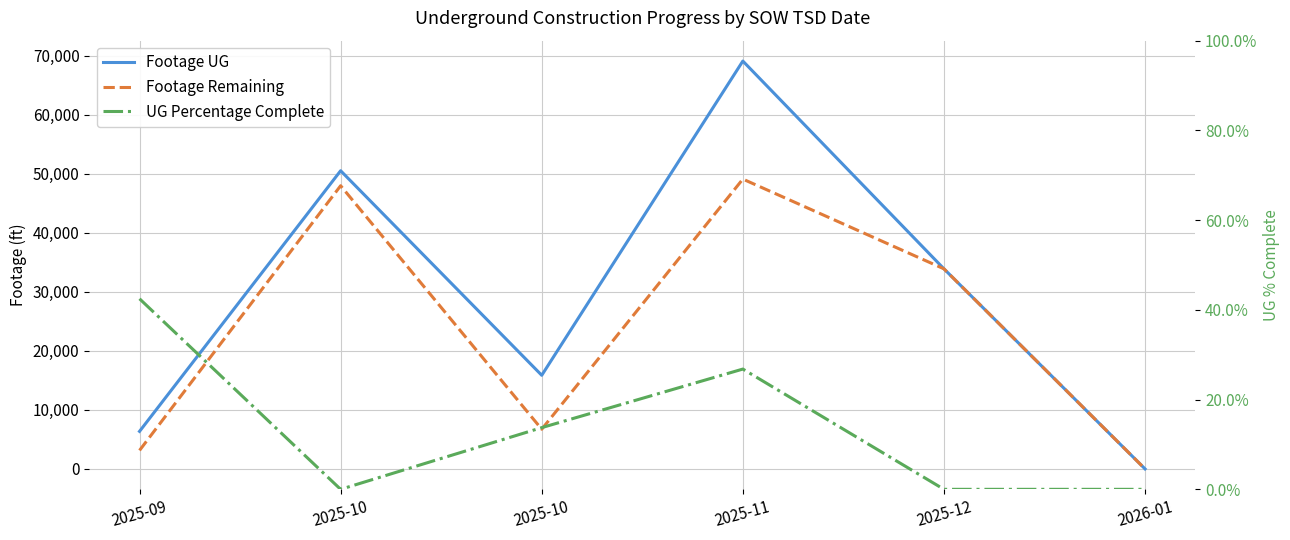

Rank the series at 2025-09 from highest to lowest value.

Footage UG, Footage Remaining, UG Percentage Complete